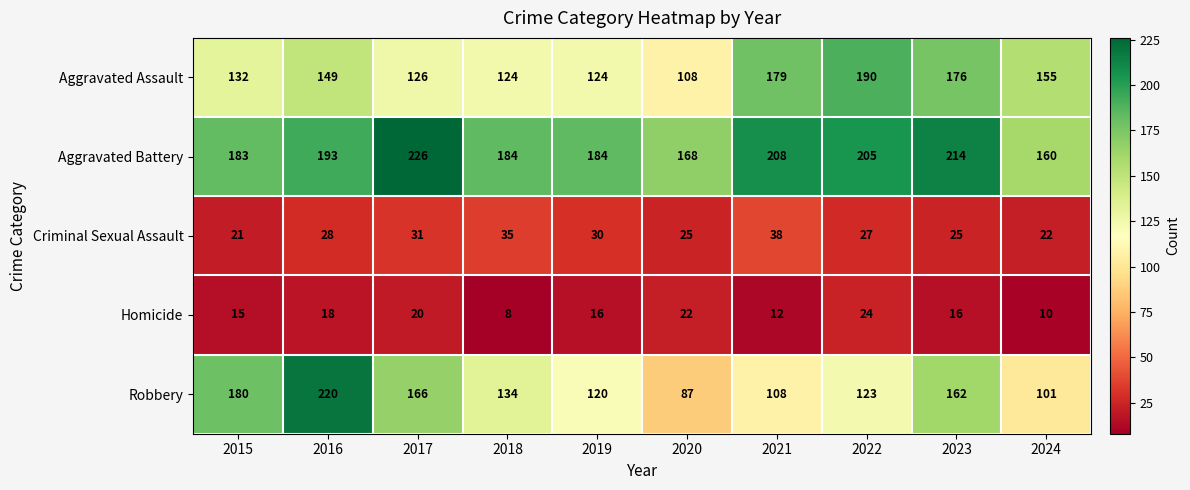

Which series has the largest total across all categories?

Aggravated Battery